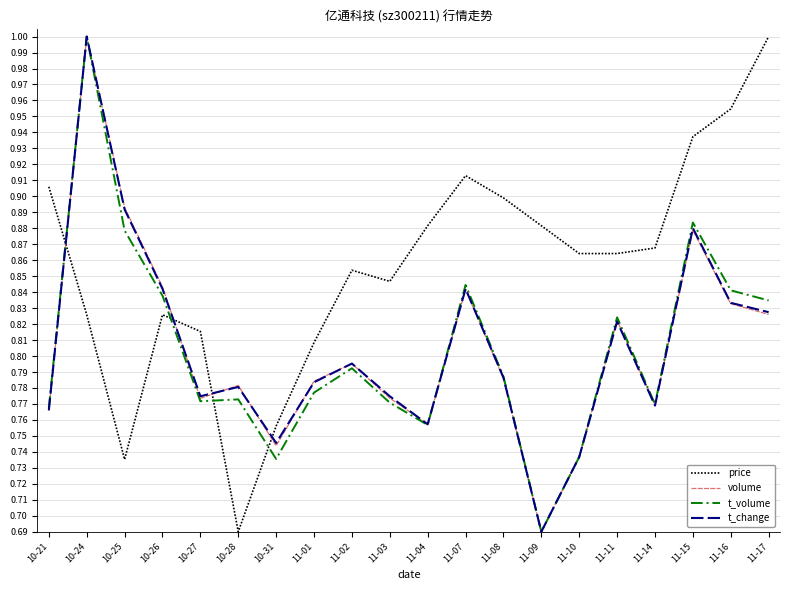

True or false: t_volume has a value of 1.4 at 11-08.

False